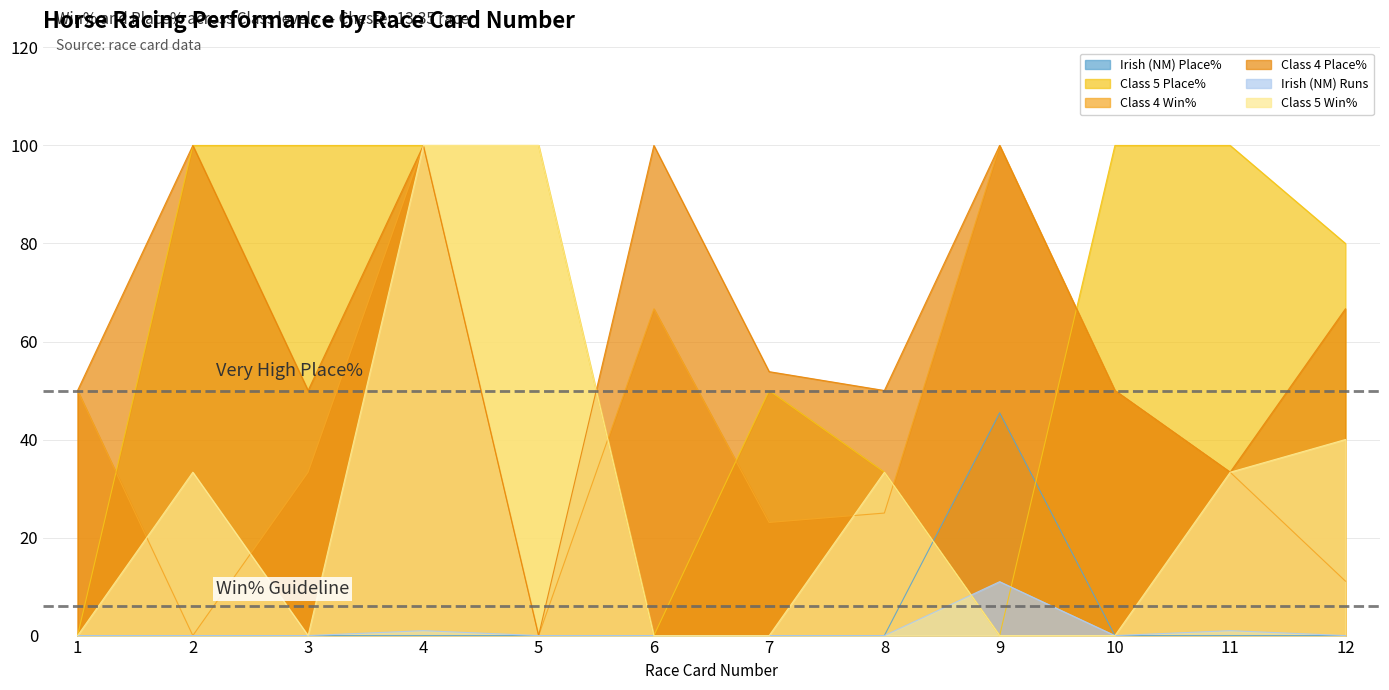

List the labels in order of Irish (NM) Place% value, smallest first.

1, 2, 3, 4, 5, 6, 7, 8, 10, 11, 12, 9